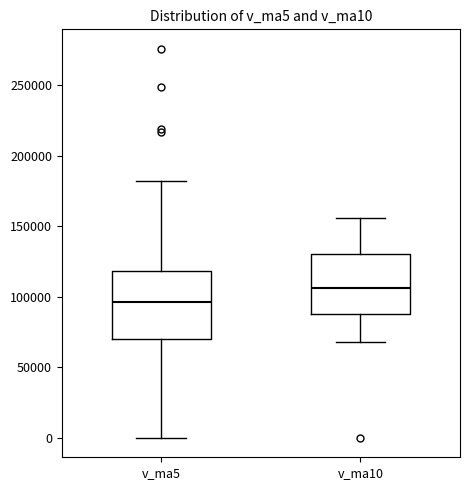

Which box has the highest median line?

v_ma10